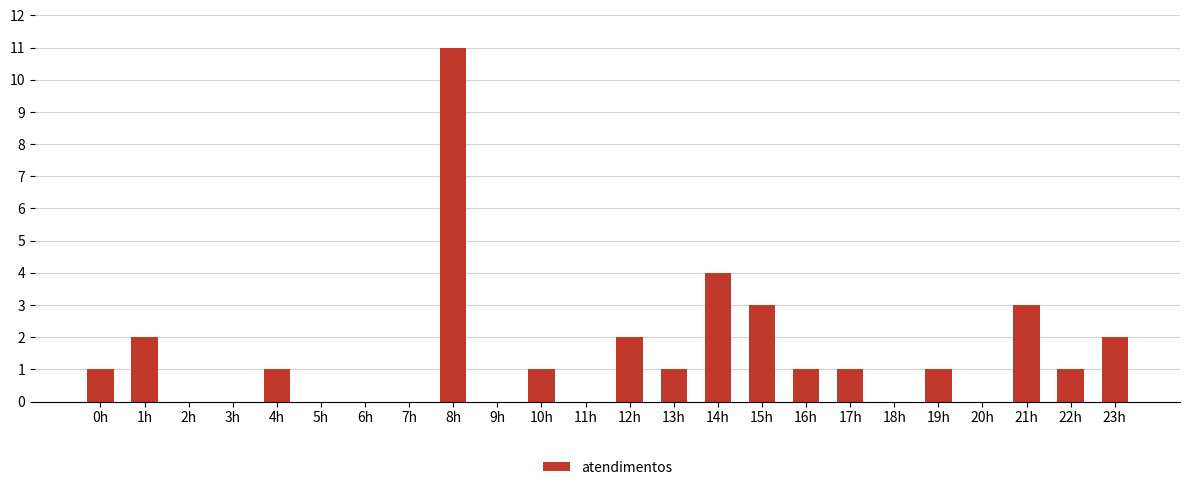

Reading left to right, extract all data points from this chart.

1	2	0	0	1	0	0	0	11	0	1	0	2	1	4	3	1	1	0	1	0	3	1	2